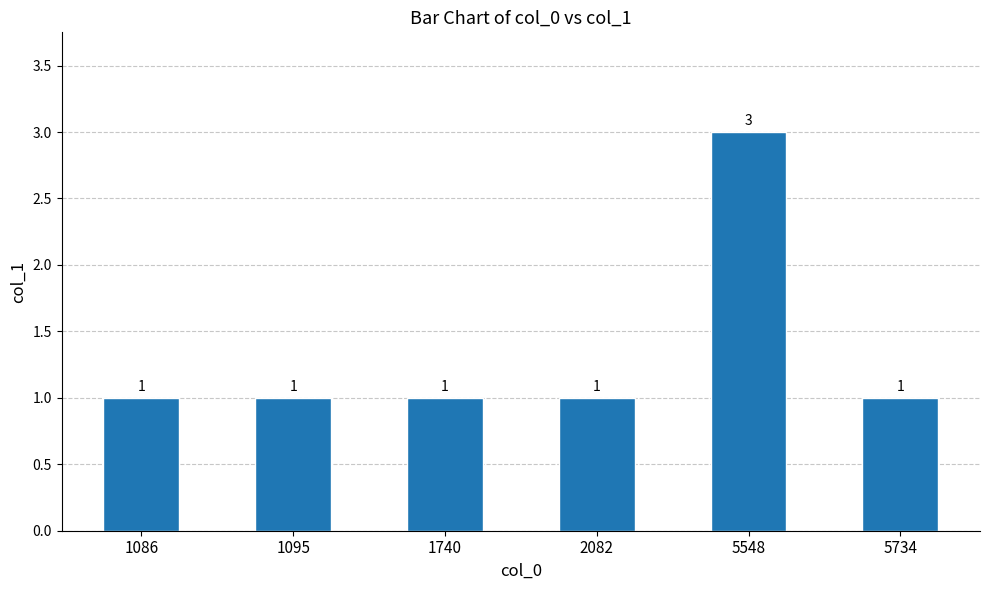

True or false: the data shows 2 at 5548.

False